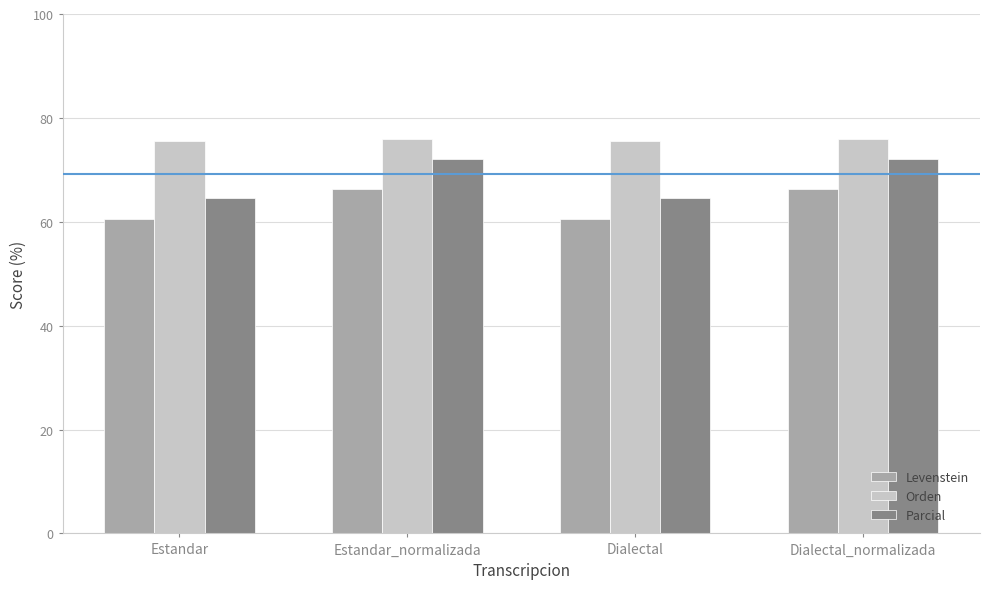

What are all the series names shown in the legend?

Levenstein, Orden, Parcial